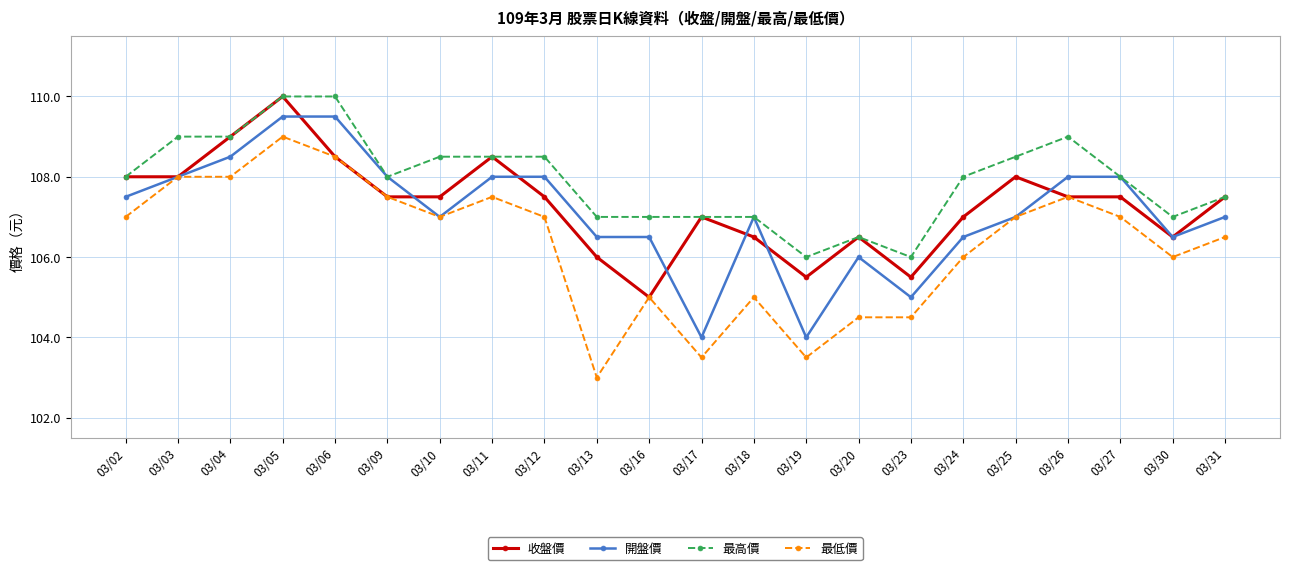

What is the sum of all 最高價 values?

2374.0